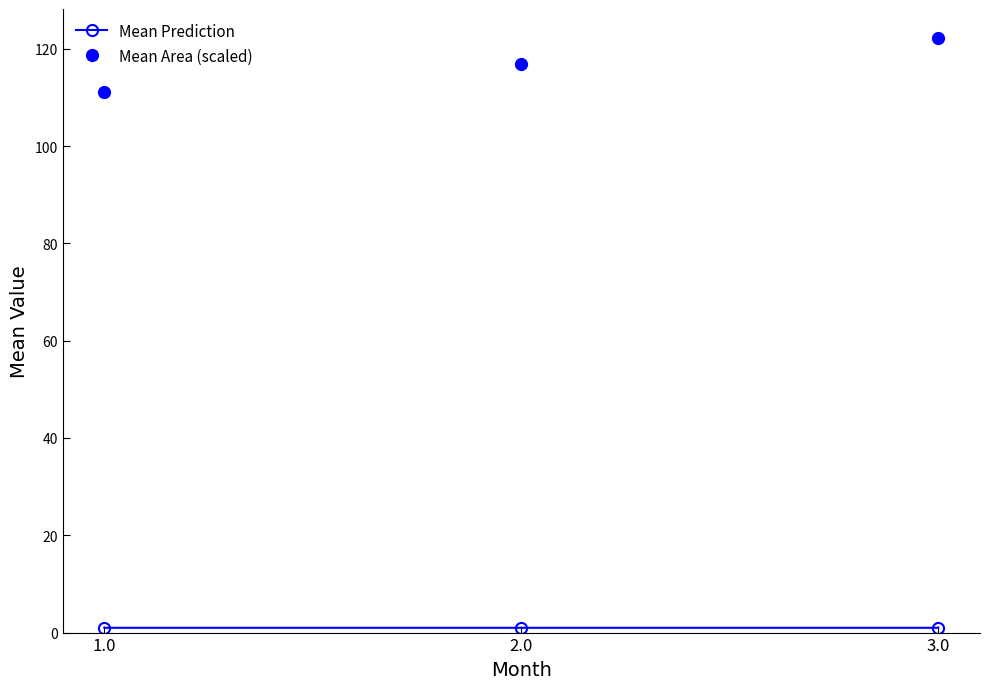

Which series changed the most between 1.0 and 2.0?

Mean Area (scaled)